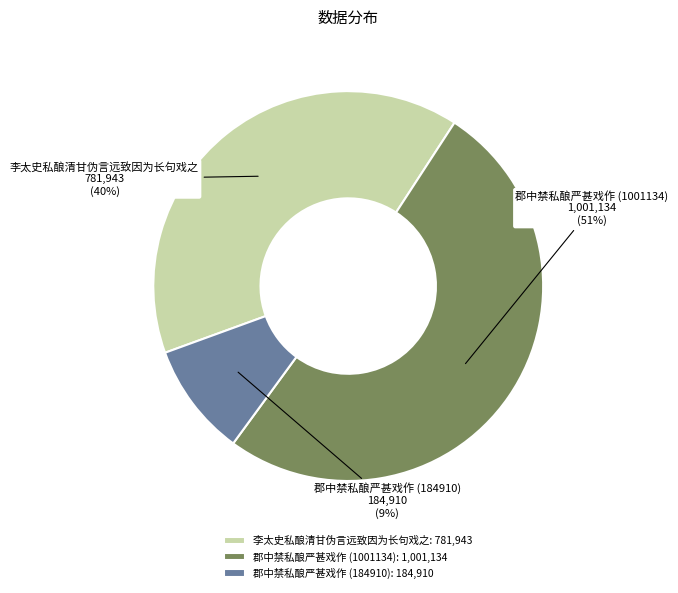

Is there a majority slice in this chart?

Yes